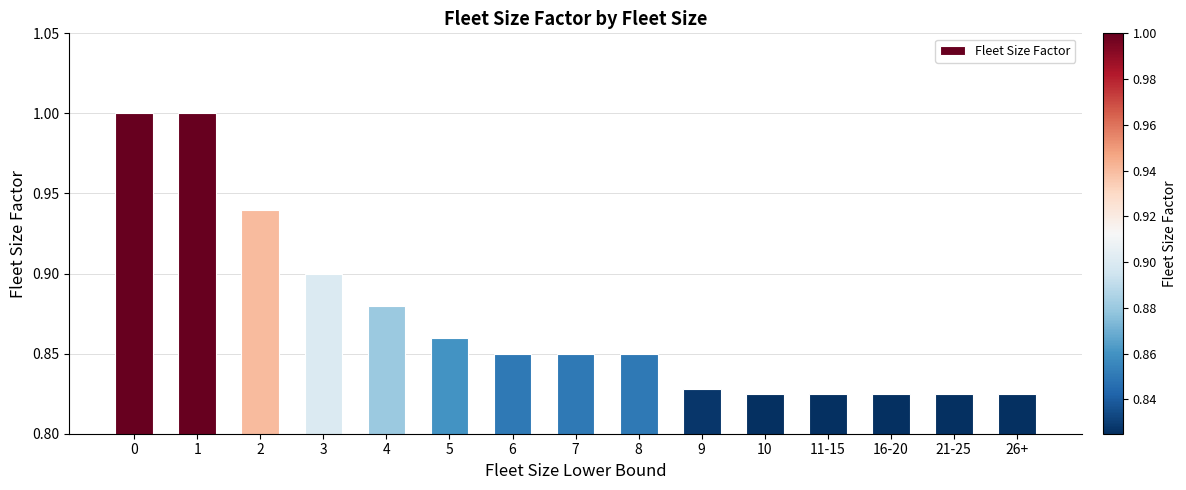

Which has a higher value, 5 or 4?

4